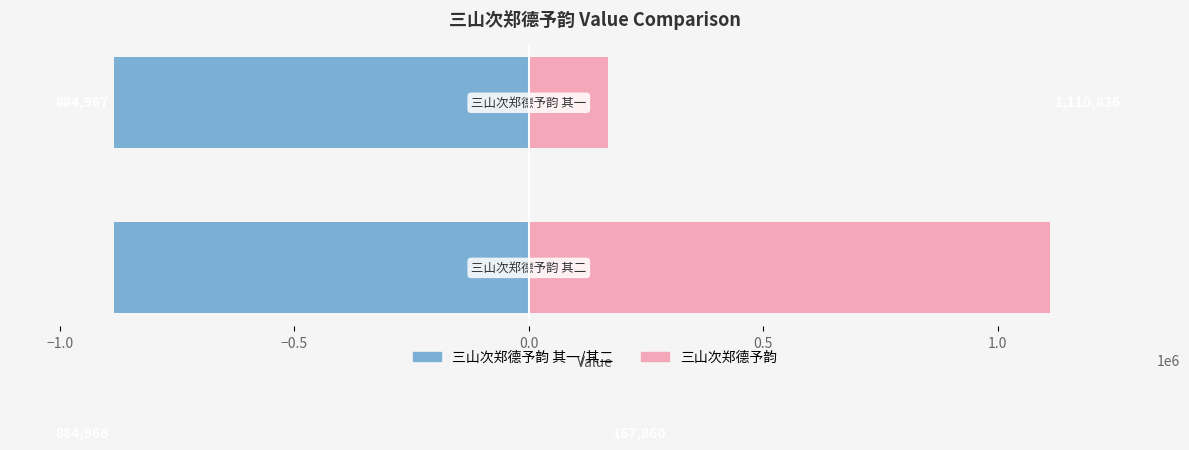

What is the minimum value for 三山次郑德予韵?

167860